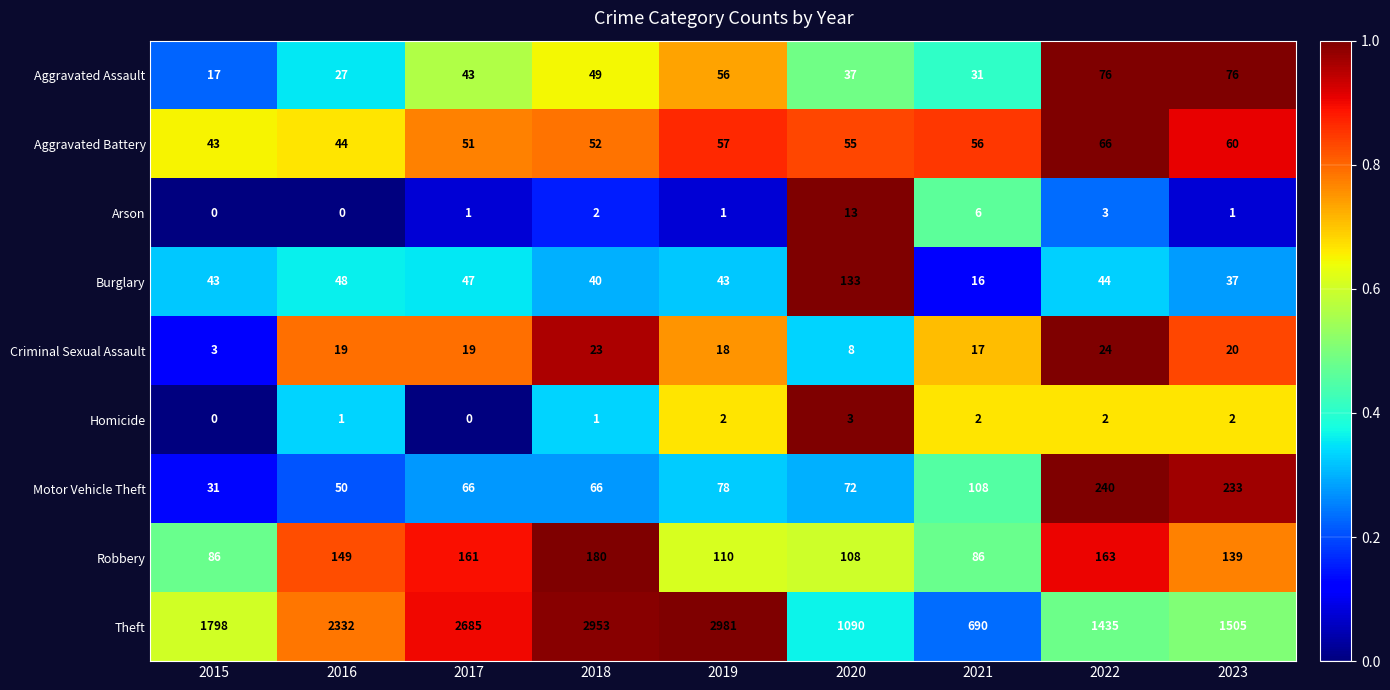

What value does the Burglary series have at 2020?

133